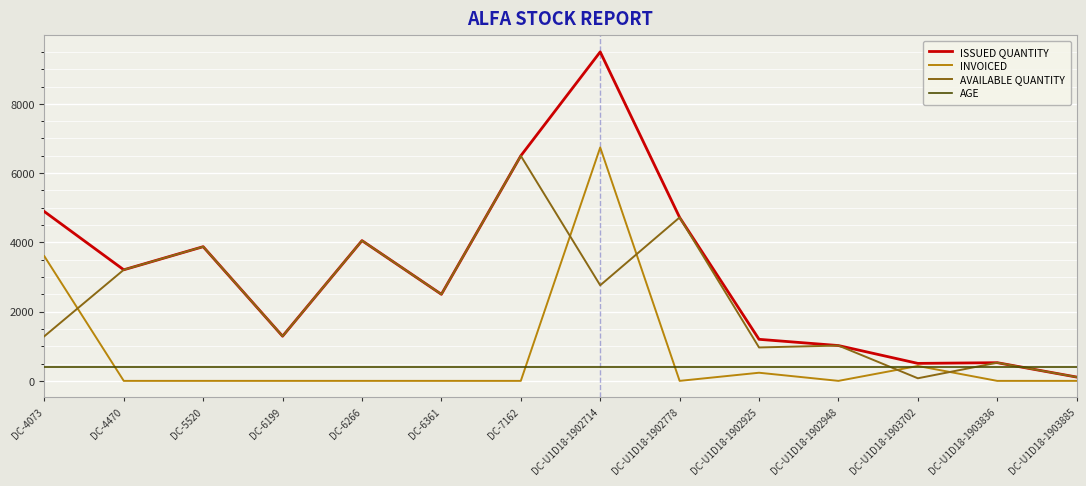

Which series has the largest total across all categories?

ISSUED QUANTITY